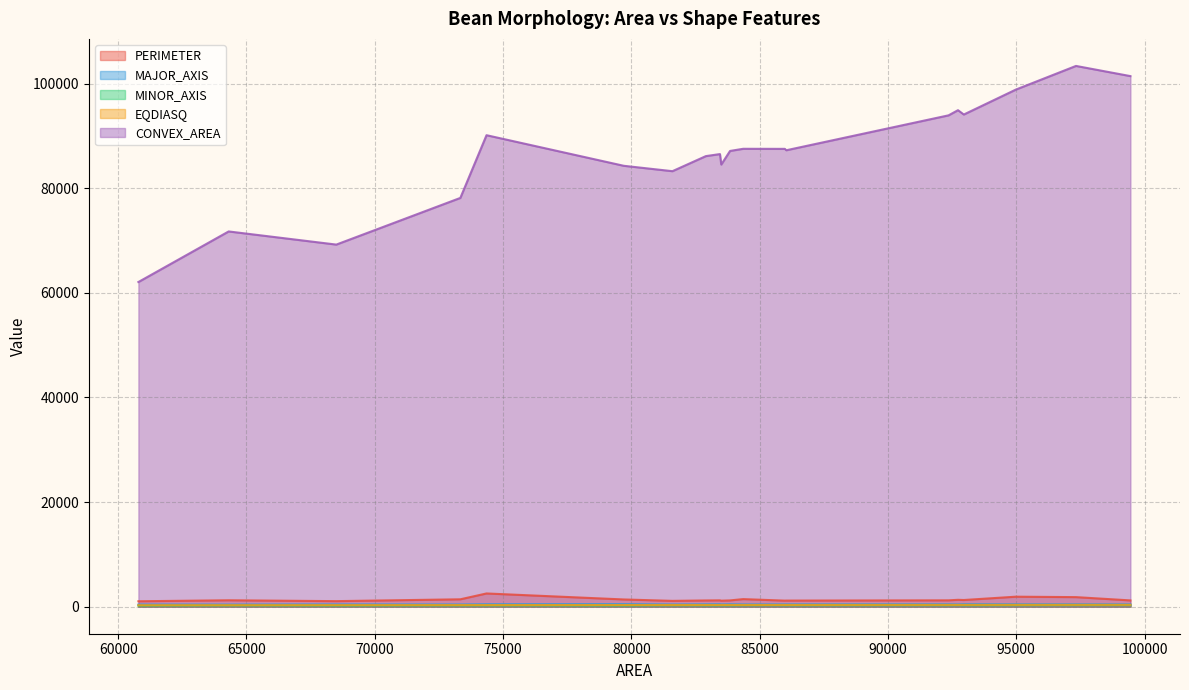

At how many categories does at least one series exceed 8893?

20